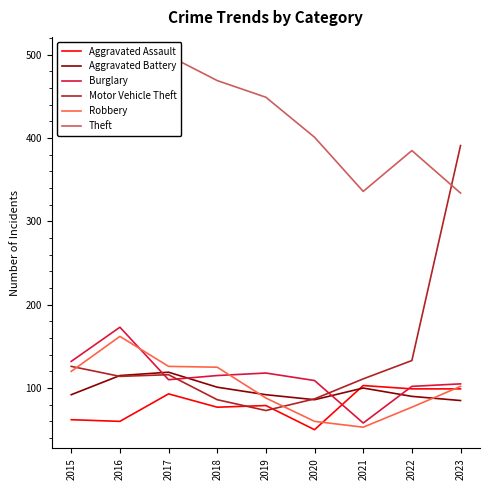

How many interior local valleys does the Robbery series have?

1